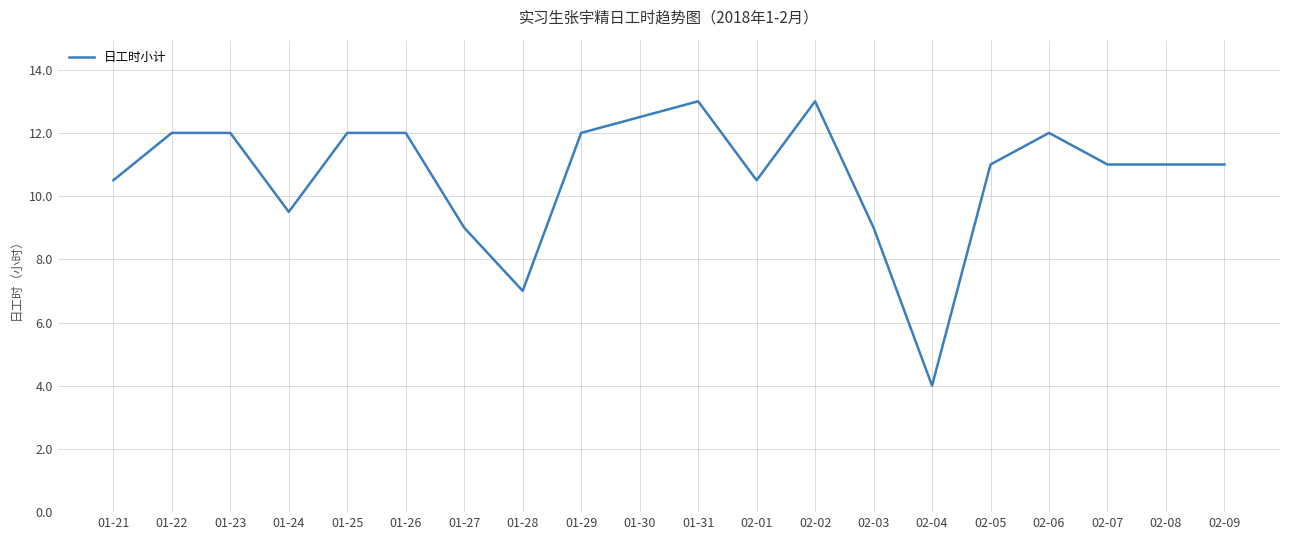

Read the value at 01-26.

12.0